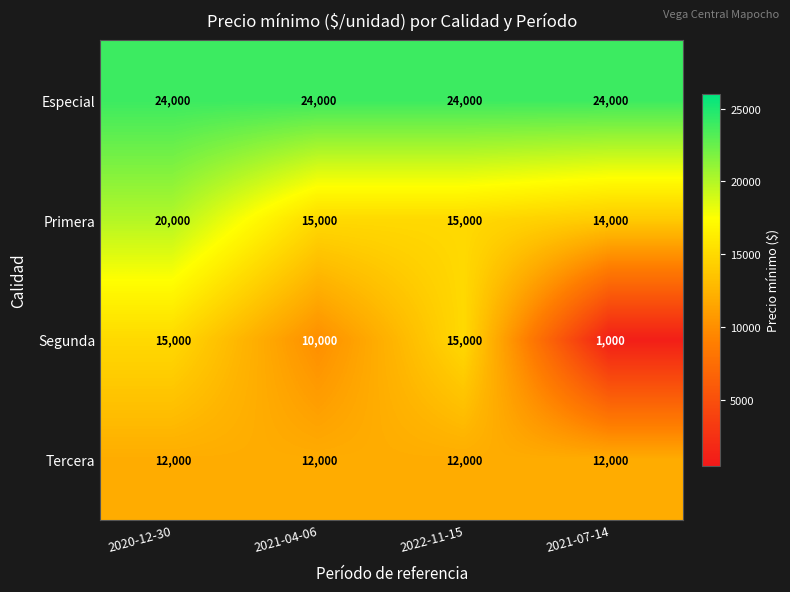

What is the maximum value shown in the chart?

24000